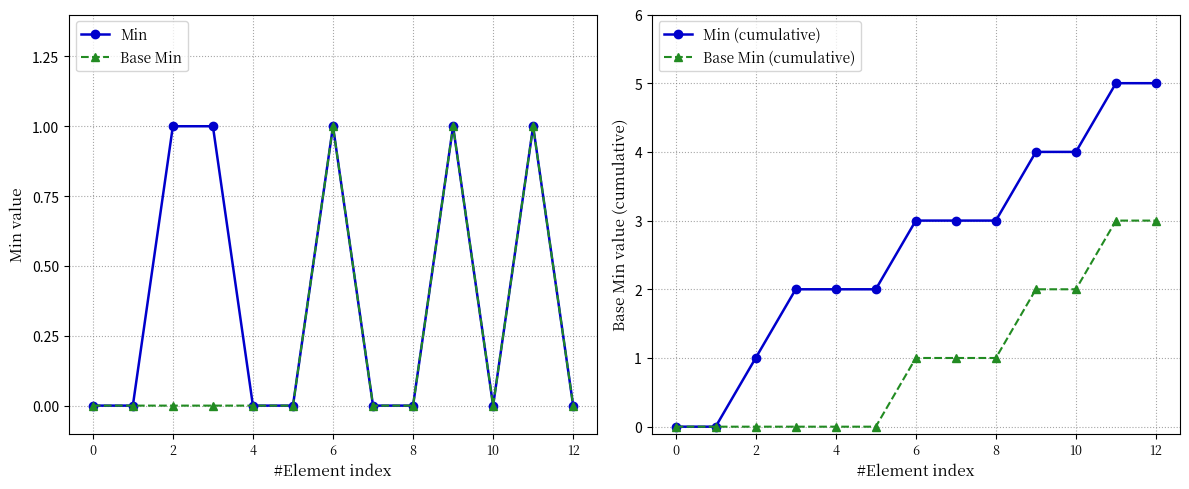

What is the label of the 10th point from the left?

9